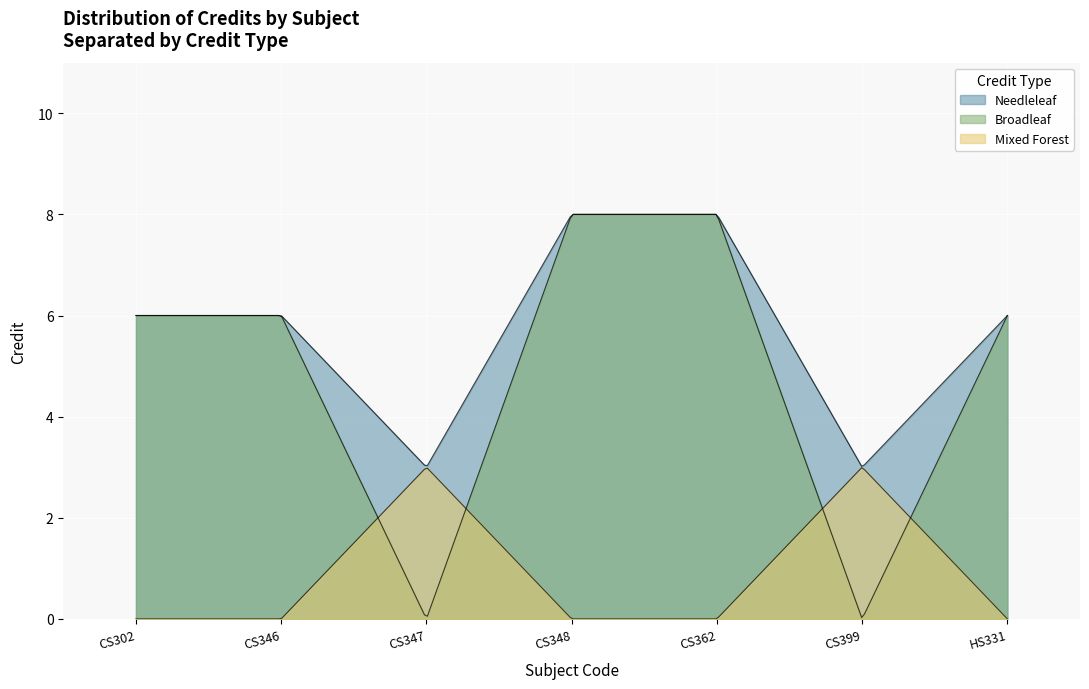

Is it true that the value at HS331 is 6?

True